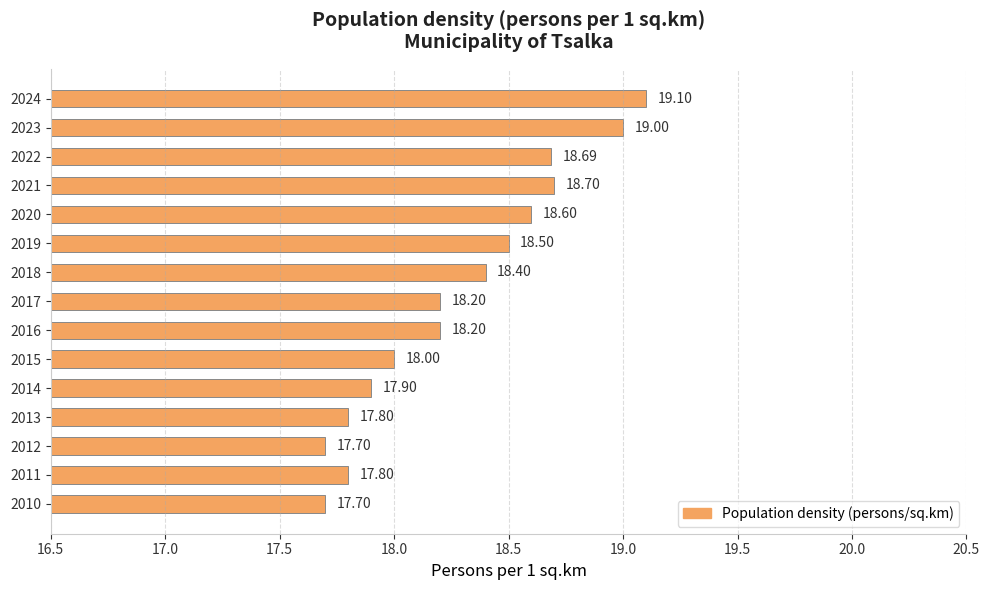

Does the chart contain stacked bars?

No